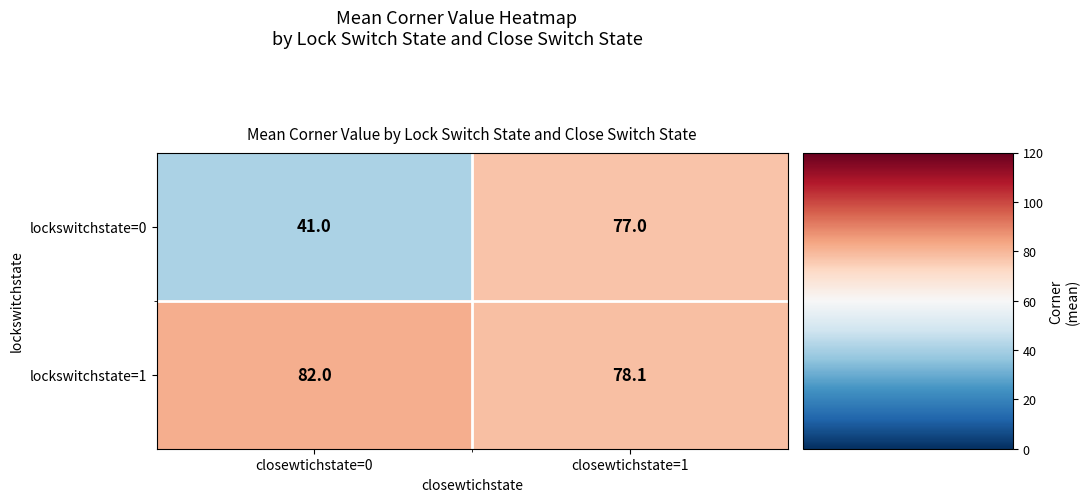

Which series changed the most between closewtichstate=0 and closewtichstate=1?

lockswitchstate=0